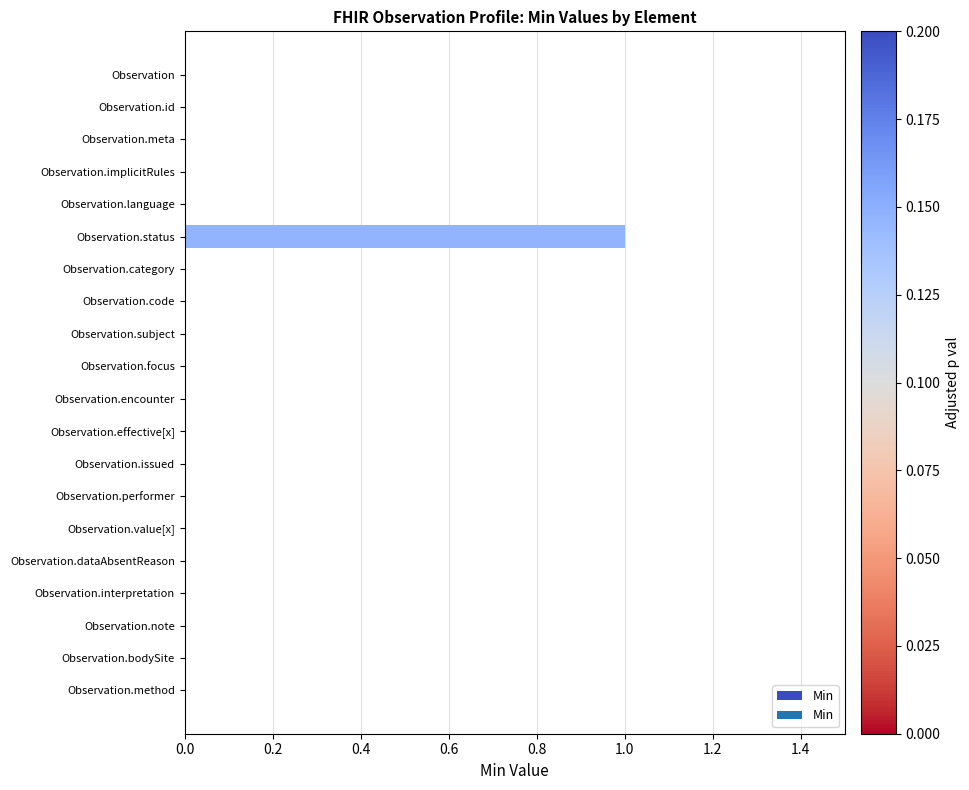

Are the bars grouped side by side (vs. stacked)?

No